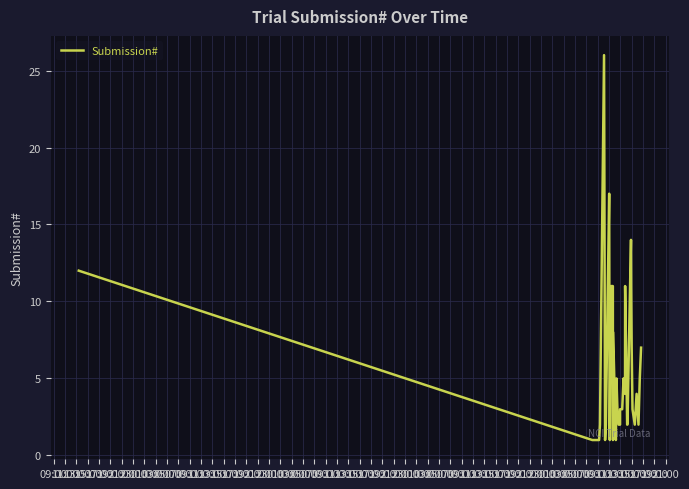

Reading left to right, transcribe all the data shown in this chart.

12	1	1	1	1	2	26	1	2	17	10	2	1	8	11	11	1	8	1	5	3	2	2	3	3	5	4	11	2	2	10	14	11	7	3	2	4	2	5	7